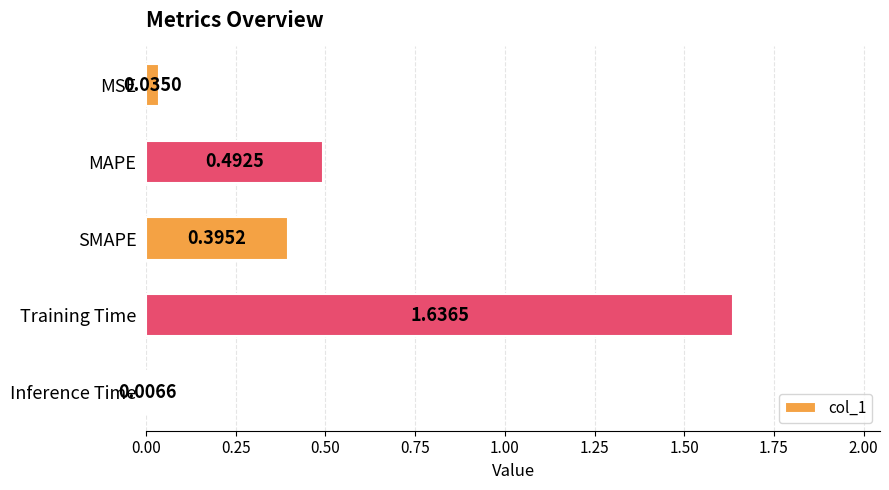

At which label is the value closest to 0?

Inference Time